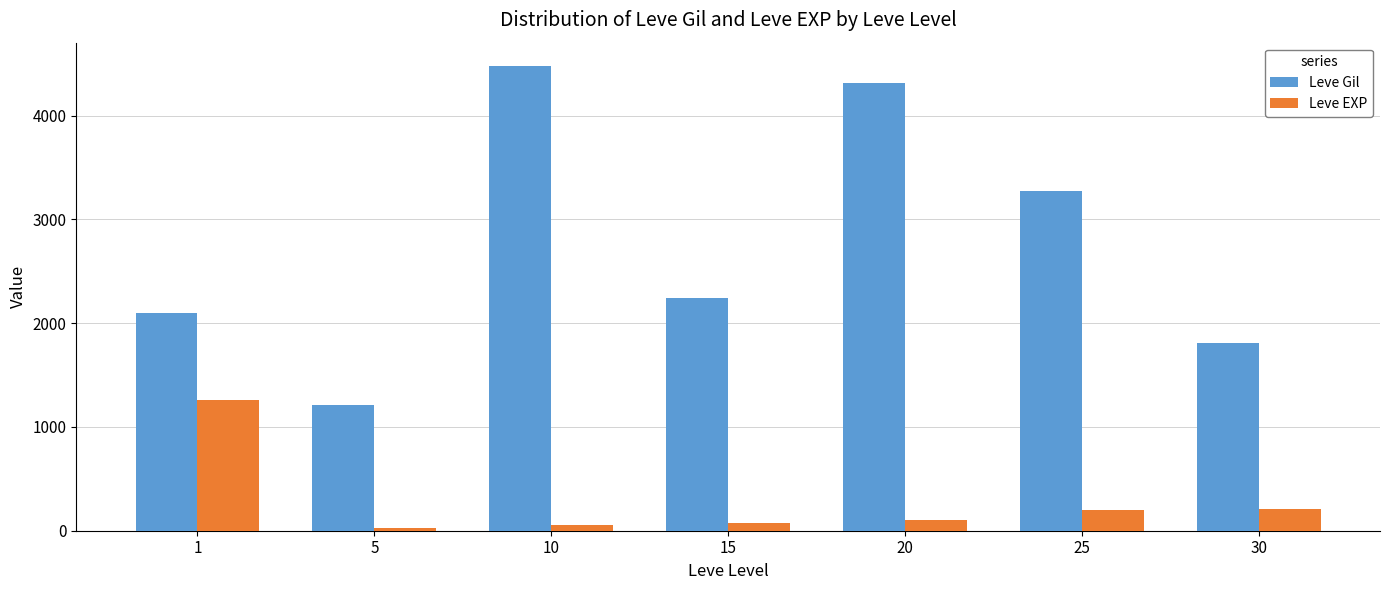

At which category is the sum across all series the highest?

10